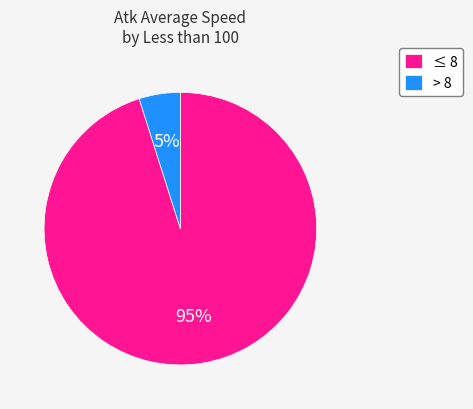

True or false: > 8 accounts for 5% of the total.

True